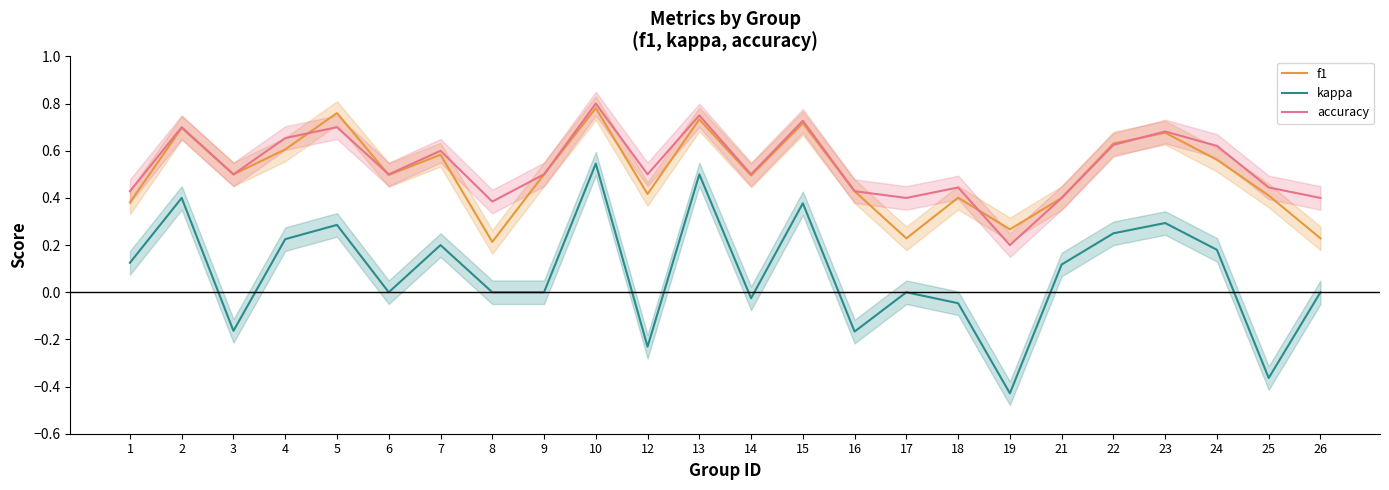

What is the sum of the kappa values at 8 and 13?

0.5